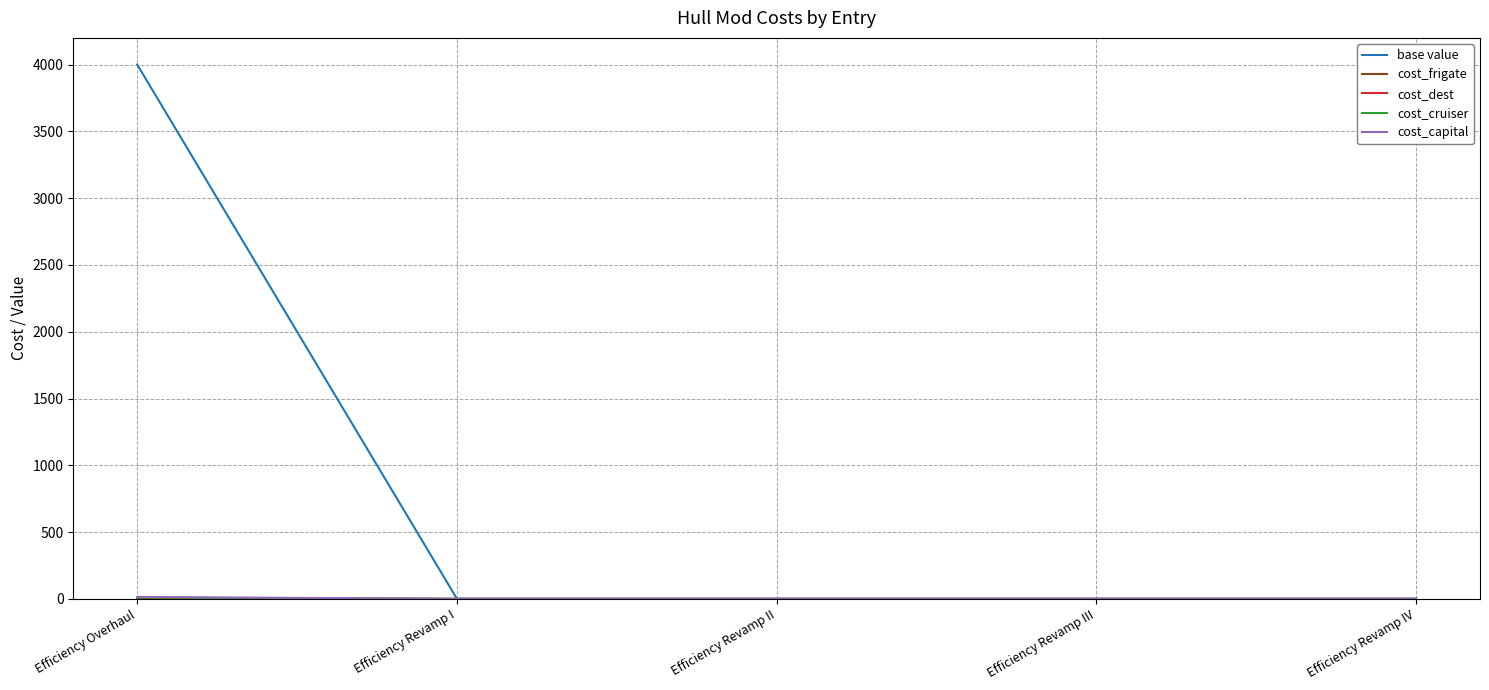

Which label corresponds to the largest value in the chart?

Efficiency Overhaul